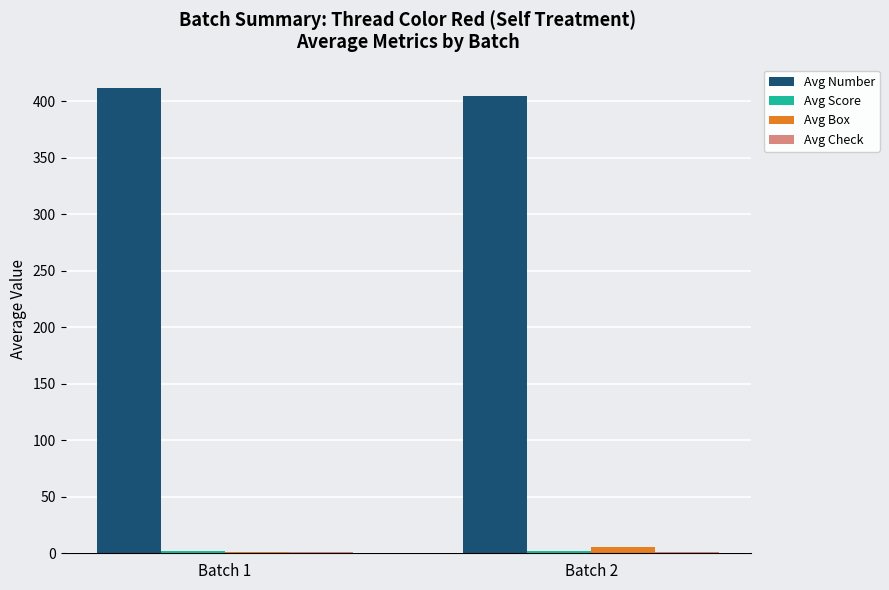

Which series has the largest total across all categories?

Avg Number